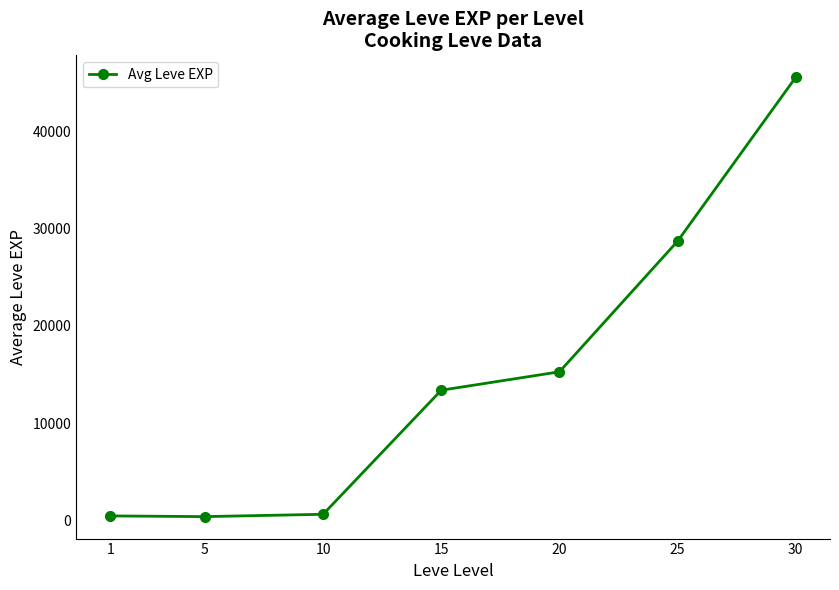

What is the value of the 5th point from the left?

15282